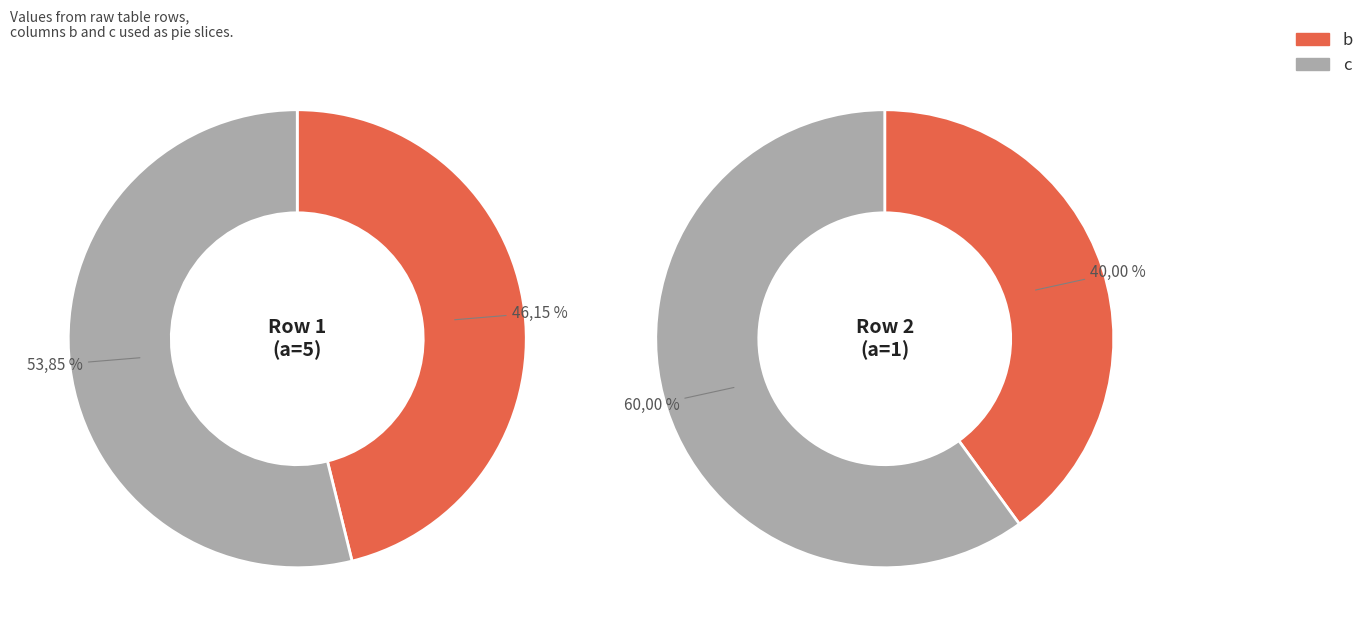

Do b and c together represent more than half of the pie?

Yes